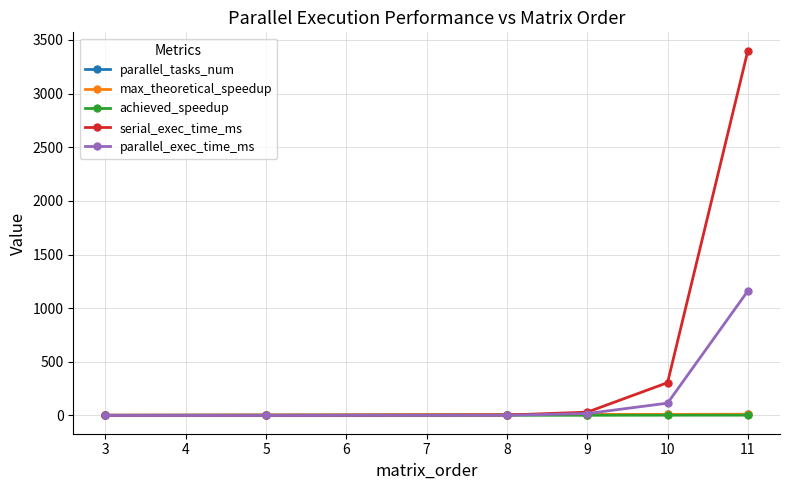

Reading right to left, transcribe all the data shown in this chart.

parallel_tasks_num: 11.0	10.0	9.0	8.0	5.0	3.0
max_theoretical_speedup: 11.0	10.0	9.0	8.0	5.0	3.0
achieved_speedup: 2.9	2.7	1.7	2.0	1.0	1.0
serial_exec_time_ms: 3401.0	306.0	31.0	4.0	0.0	0.0
parallel_exec_time_ms: 1161.0	115.0	18.0	2.0	0.0	0.0